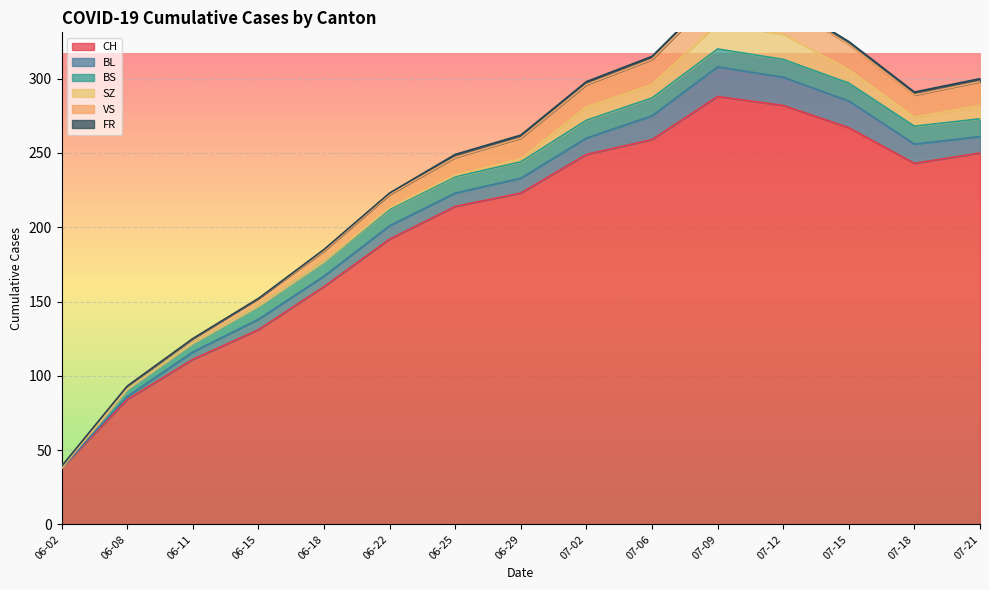

True or false: BL and FR cross at least once.

False